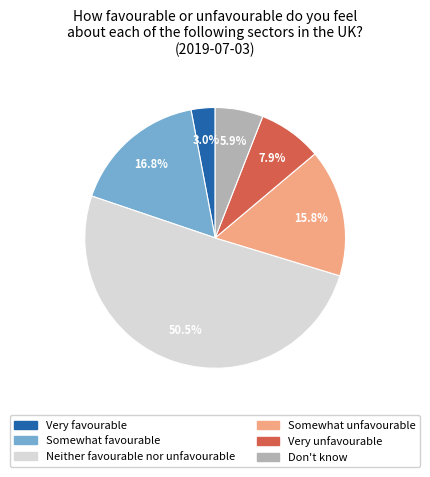

How many segments does this pie chart have?

6